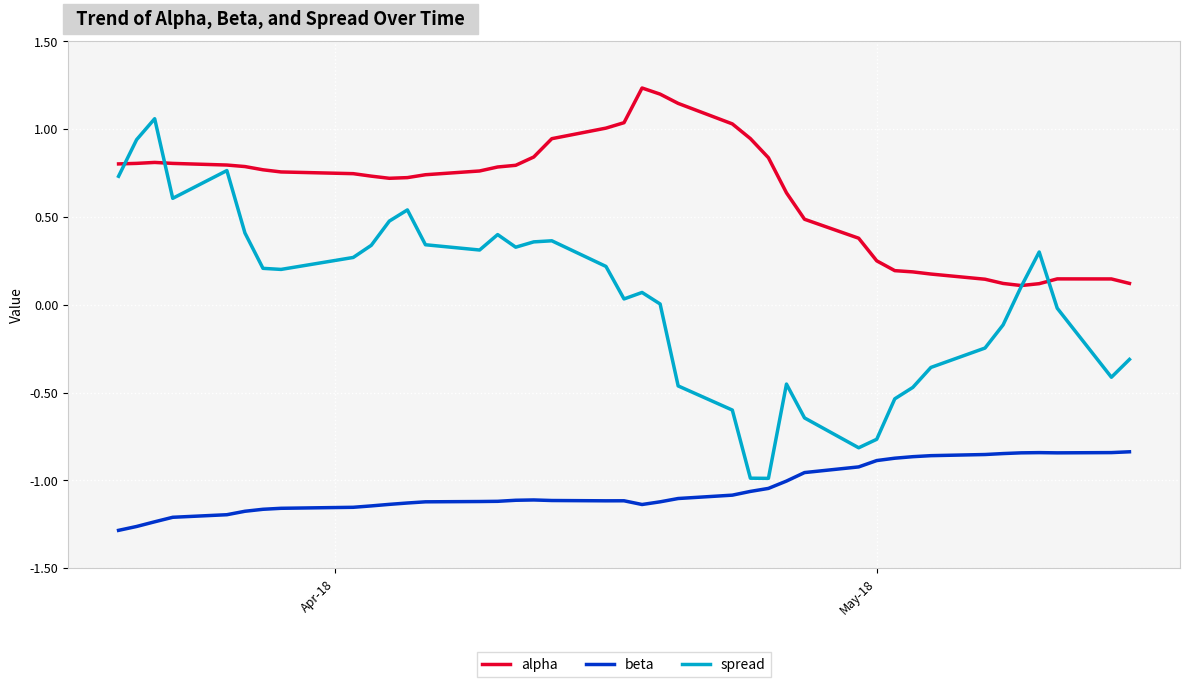

Rank the series by their average value, from highest to lowest.

alpha, spread, beta